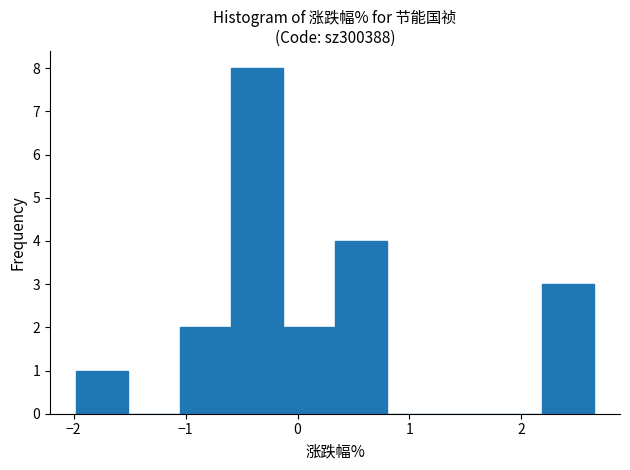

Which range on the x-axis has the tallest bar?

-0.6 to -0.1